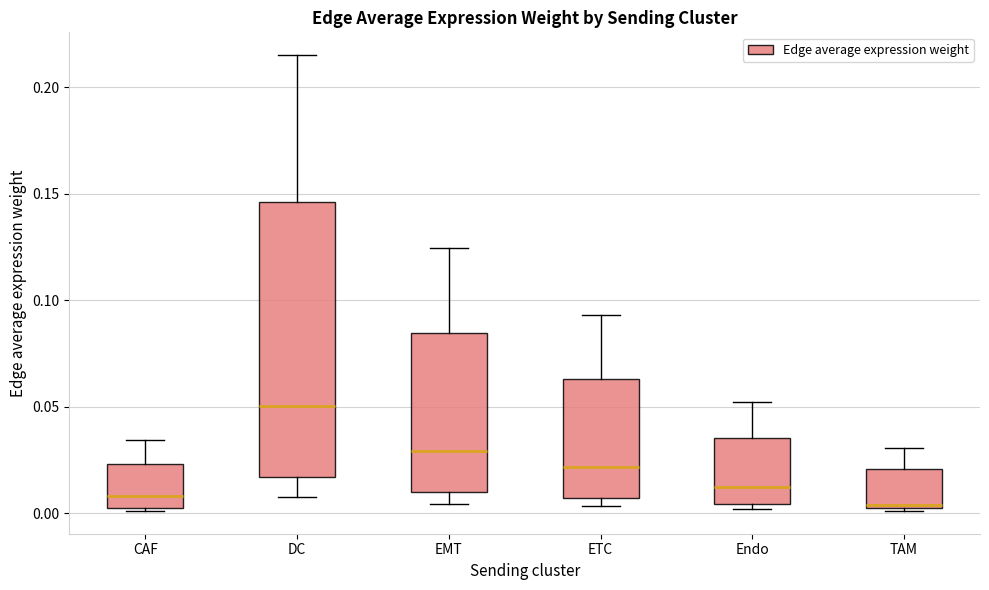

Which box's median line is the highest?

DC